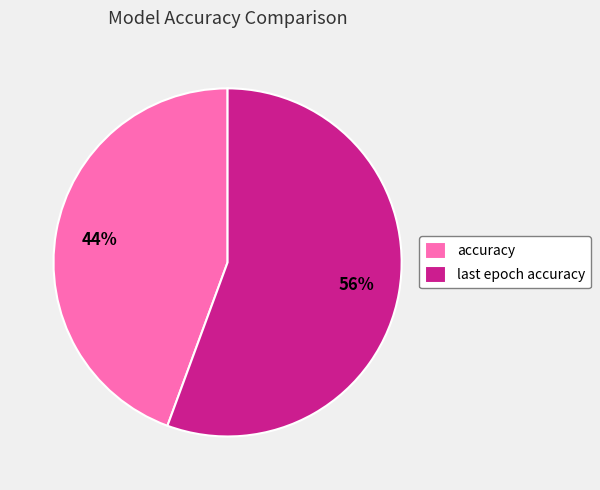

Rank the categories by value from highest to lowest.

last epoch accuracy, accuracy